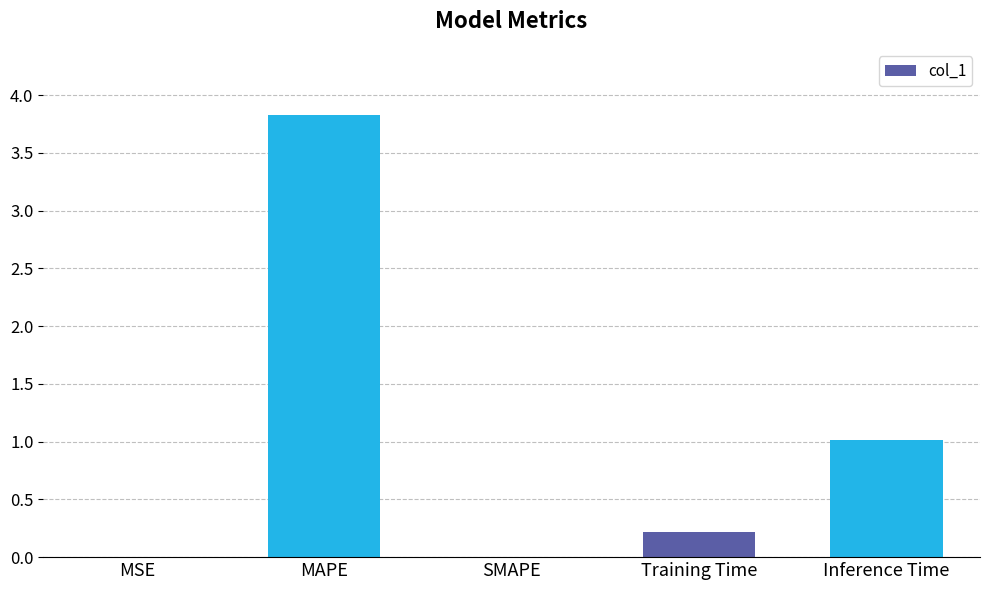

What is the sum of all values?

5.1